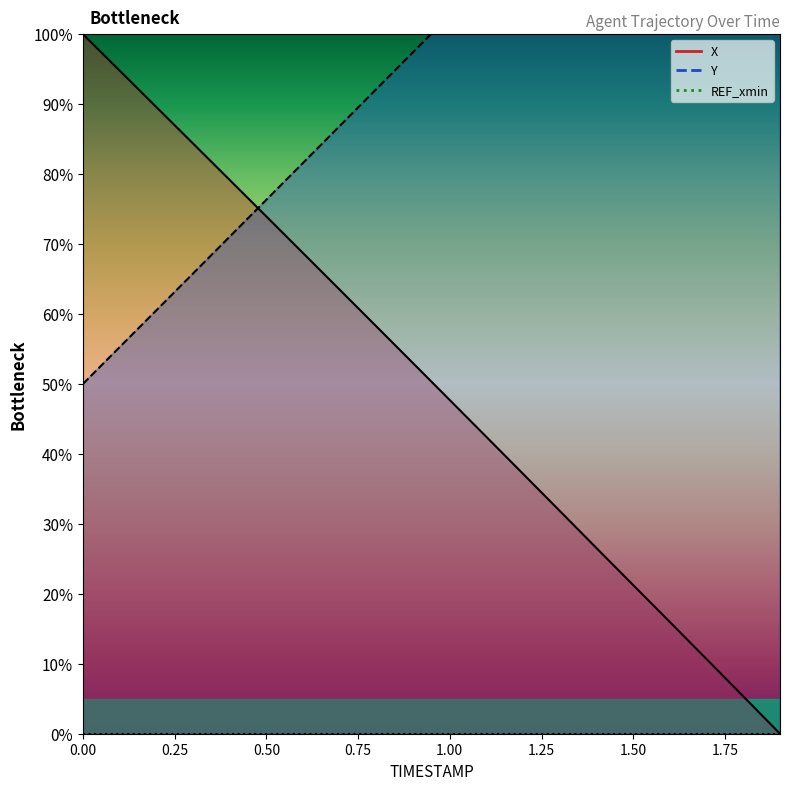

What position from the left is 0.6?

7